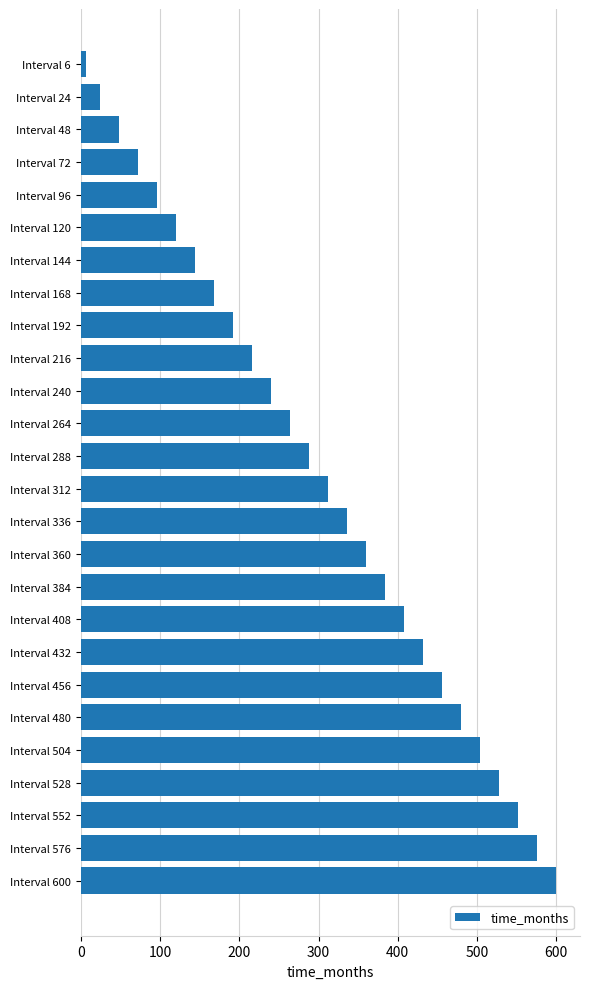

Rank the categories by value from lowest to highest.

Interval 6, Interval 24, Interval 48, Interval 72, Interval 96, Interval 120, Interval 144, Interval 168, Interval 192, Interval 216, Interval 240, Interval 264, Interval 288, Interval 312, Interval 336, Interval 360, Interval 384, Interval 408, Interval 432, Interval 456, Interval 480, Interval 504, Interval 528, Interval 552, Interval 576, Interval 600